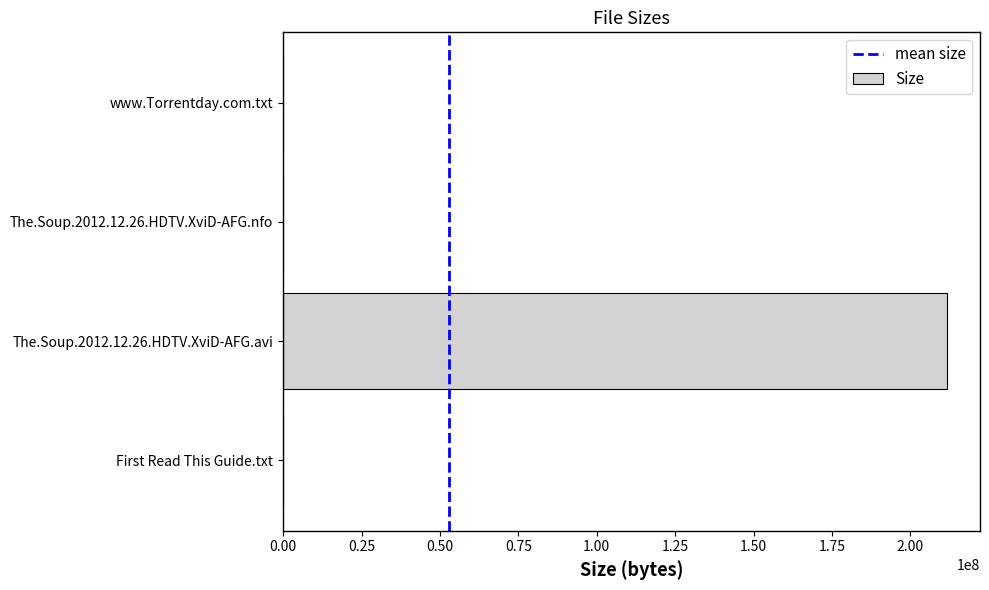

What is the average value?

52895396